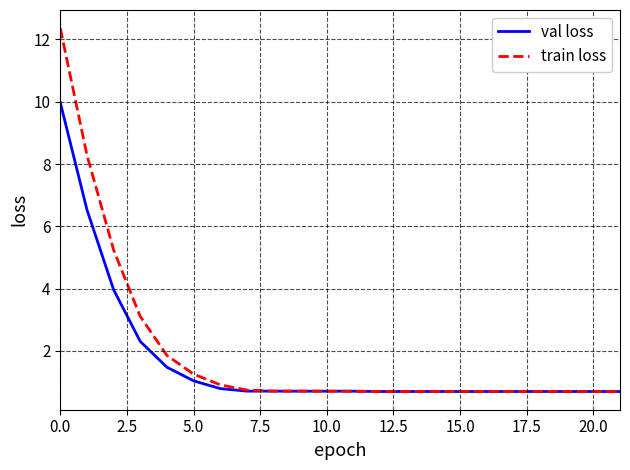

Reading right to left, what are all the values shown in this chart?

val loss: 0.7	0.7	0.7	0.7	0.7	0.7	0.7	0.7	0.7	0.7	0.7	0.7	0.7	0.7	0.7	0.8	1.0	1.5	2.3	4.0	6.5	10.0
train loss: 0.7	0.7	0.7	0.7	0.7	0.7	0.7	0.7	0.7	0.7	0.7	0.7	0.7	0.7	0.7	0.9	1.3	1.9	3.1	5.2	8.3	12.4